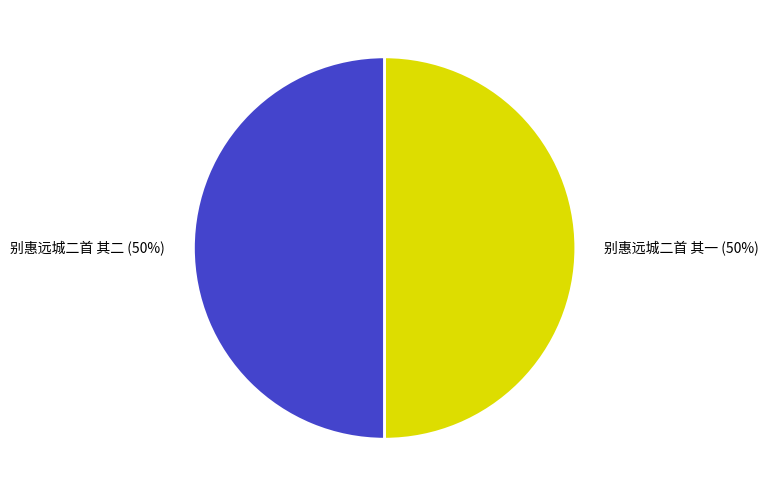

Do 别惠远城二首 其二 and 别惠远城二首 其一 together represent more than half of the pie?

Yes